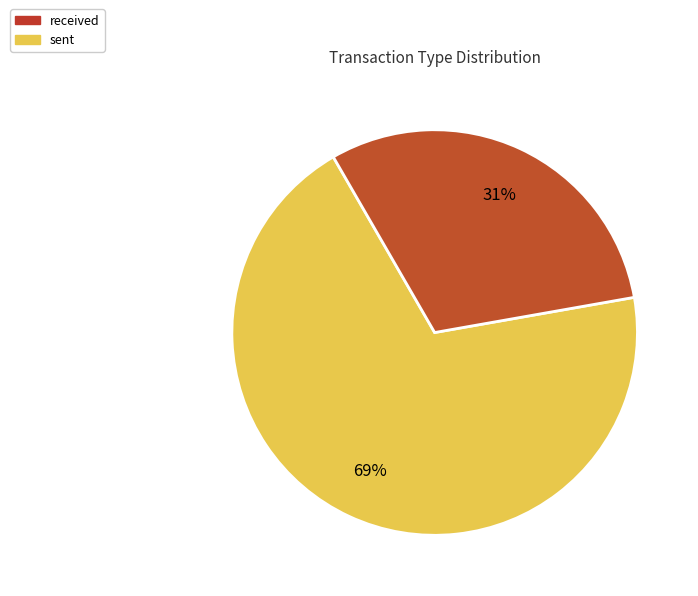

What percentage is the sent slice, to the nearest percent?

31%